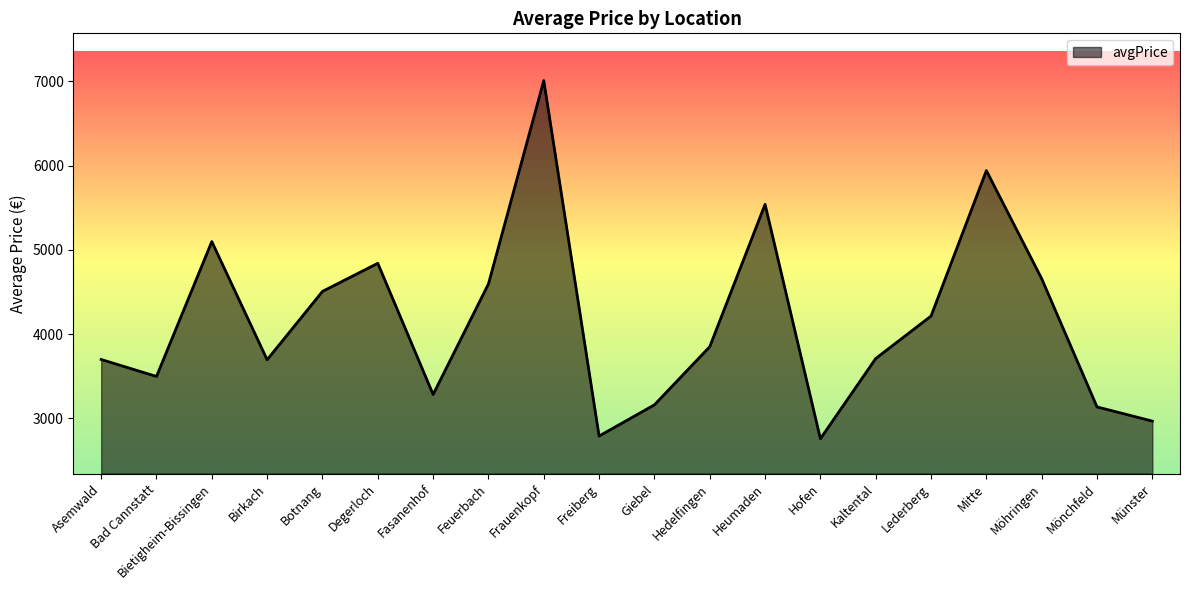

Where is the data nearest to the value 4883?

Degerloch